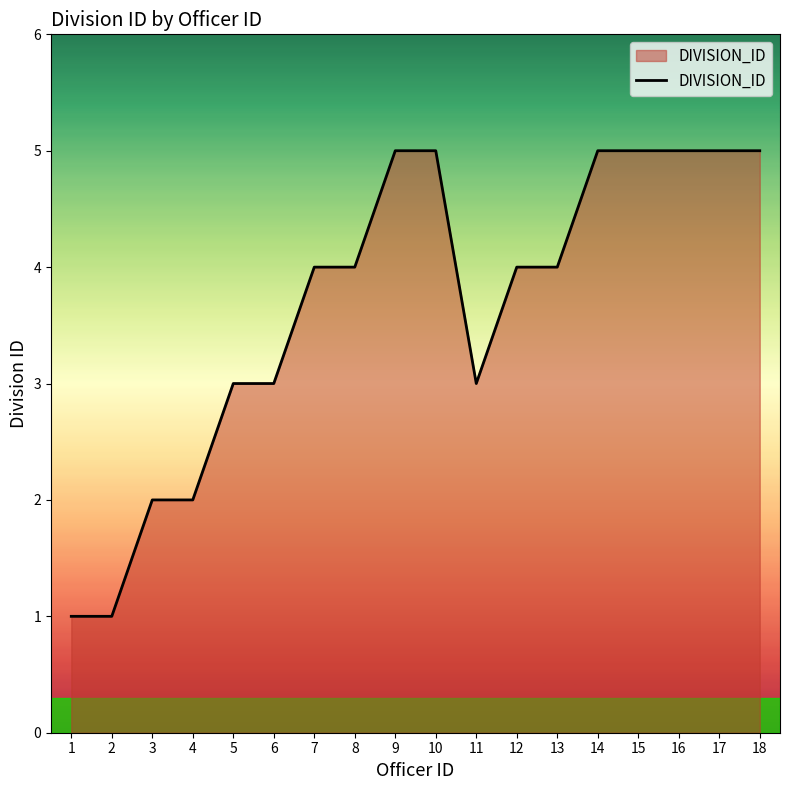

Reading right to left, list all the values displayed in this chart.

5	5	5	5	5	4	4	3	5	5	4	4	3	3	2	2	1	1